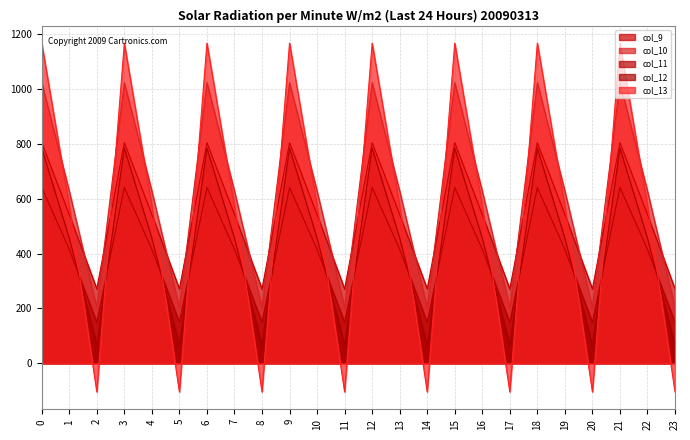

What is the total value across all series at 12?

4419.7